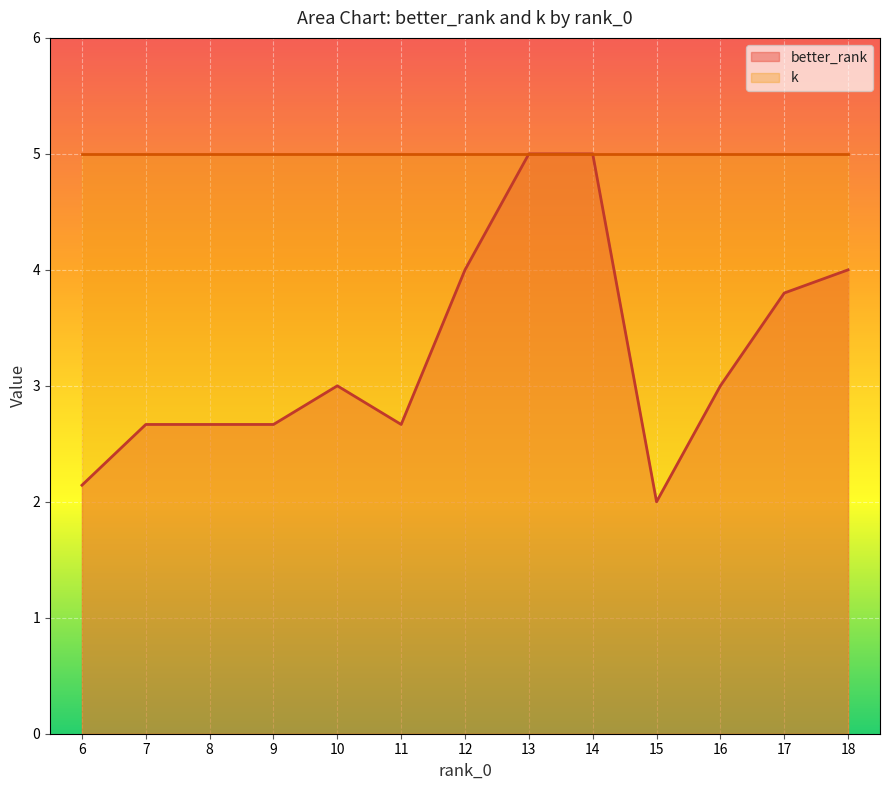

What is the spread (max minus min) of values at 10?

2.0